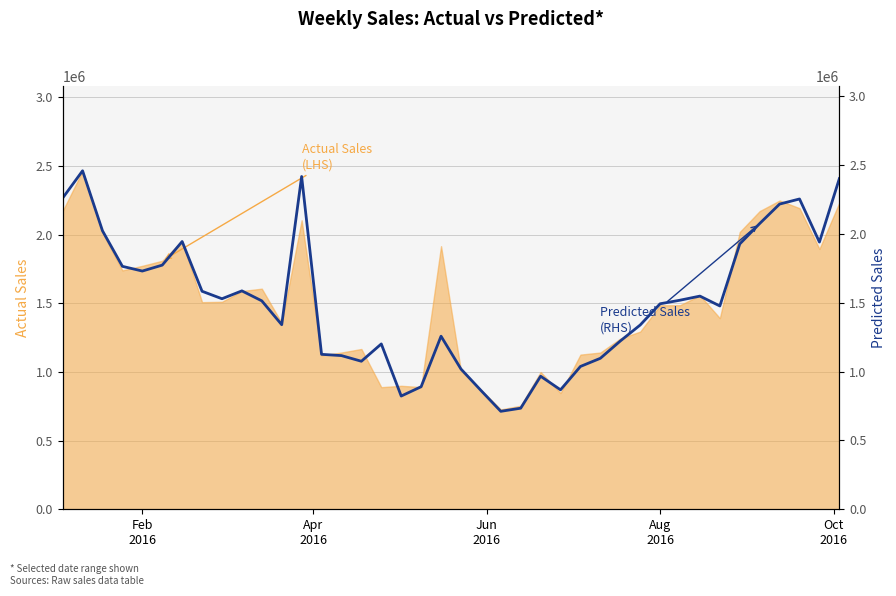

True or false: the data shows 563673.8 at 34.

False